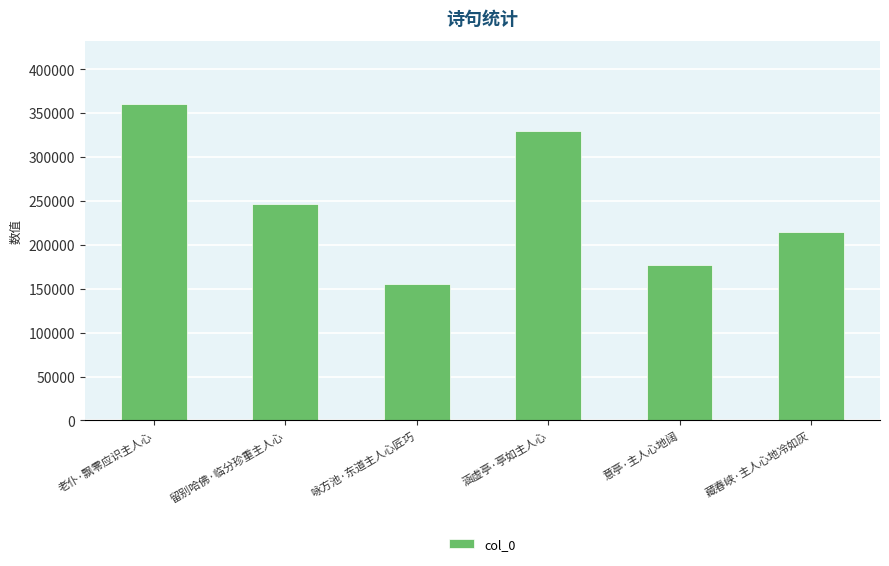

The chart shows a value of 461161 at 涵虚亭·亭如主人心. True or false?

False